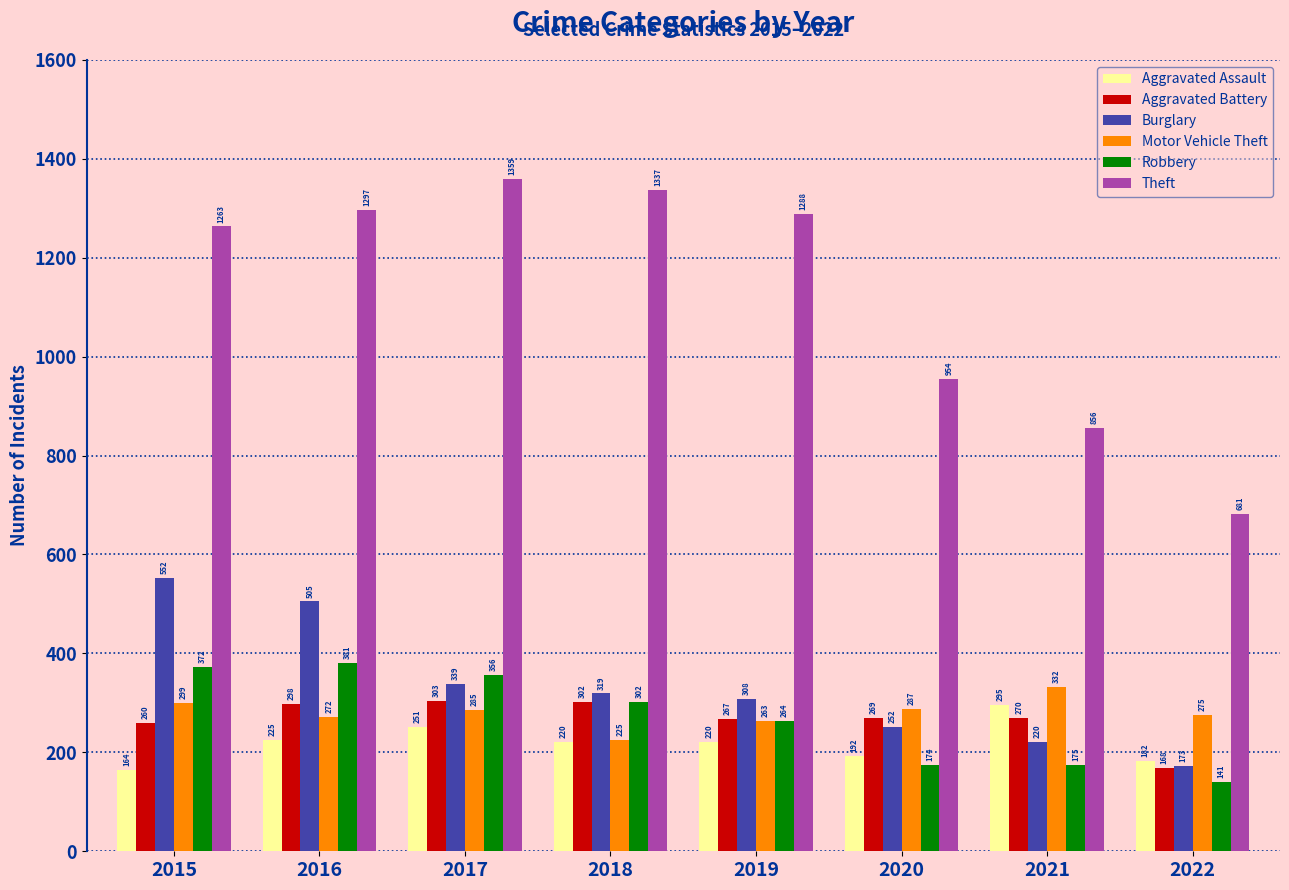

What is the approximate value of Motor Vehicle Theft at 2016, to the nearest 5?

270